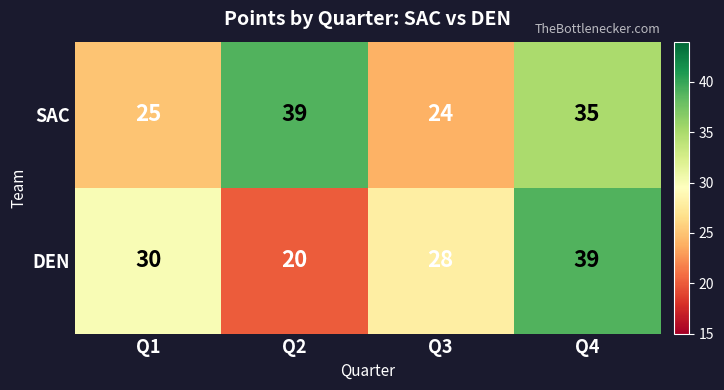

How many categories are shown in the chart?

4